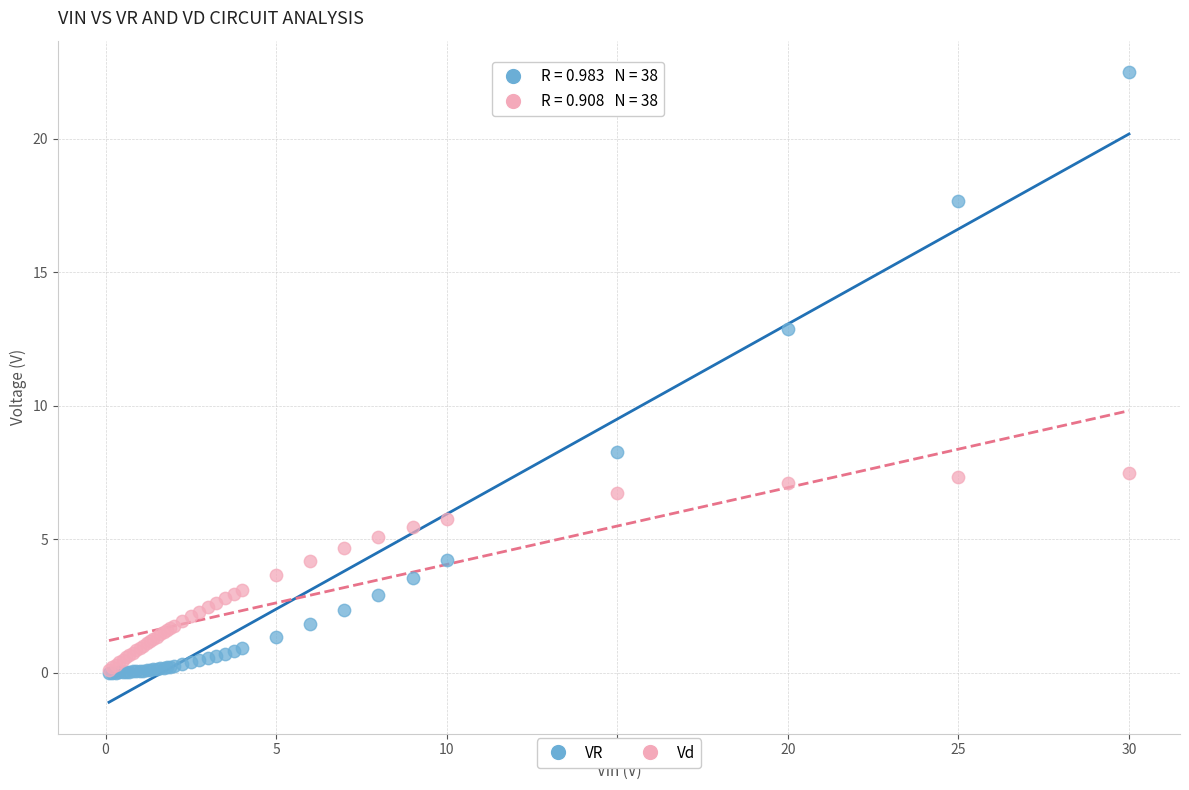

In the VR series, what Y value is closest to 11?

12.9